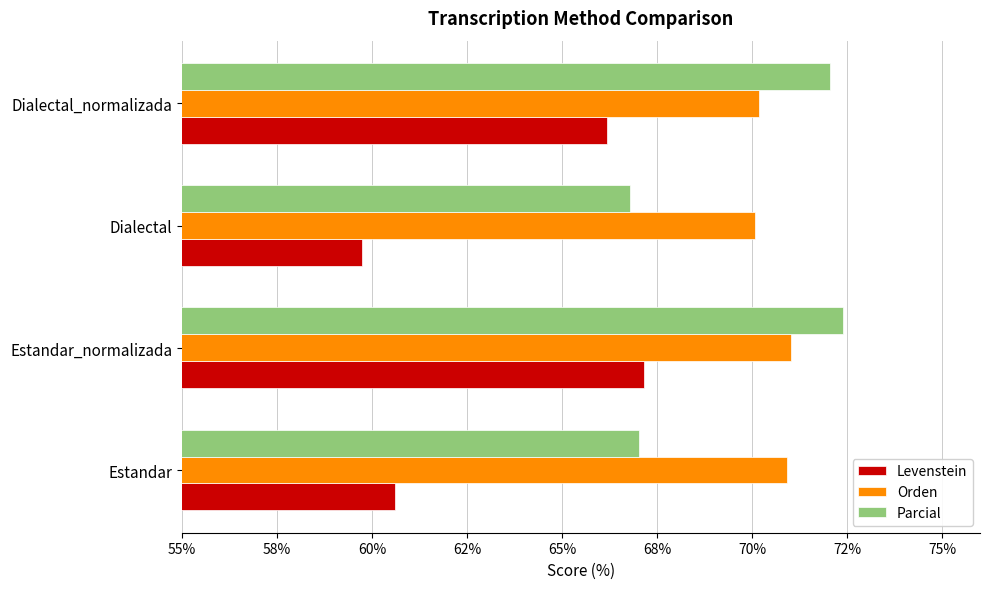

What are all the series names shown in the legend?

Levenstein, Orden, Parcial